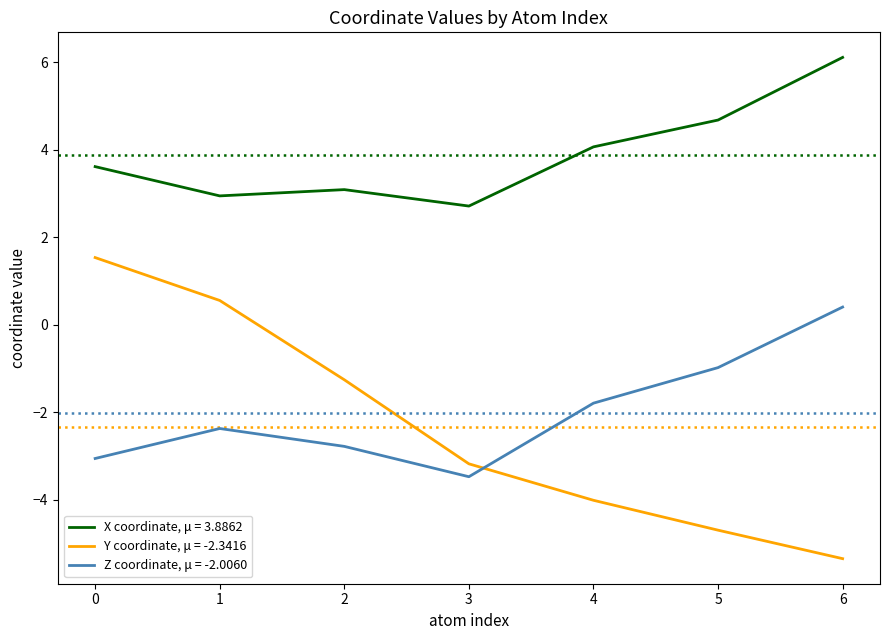

What is the lowest value of the Y coordinate, μ = -2.3416 series?

-5.3